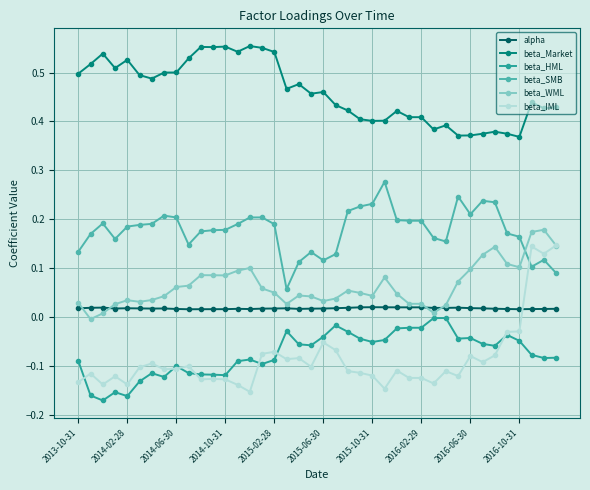

Which series has the largest total across all categories?

beta_Market